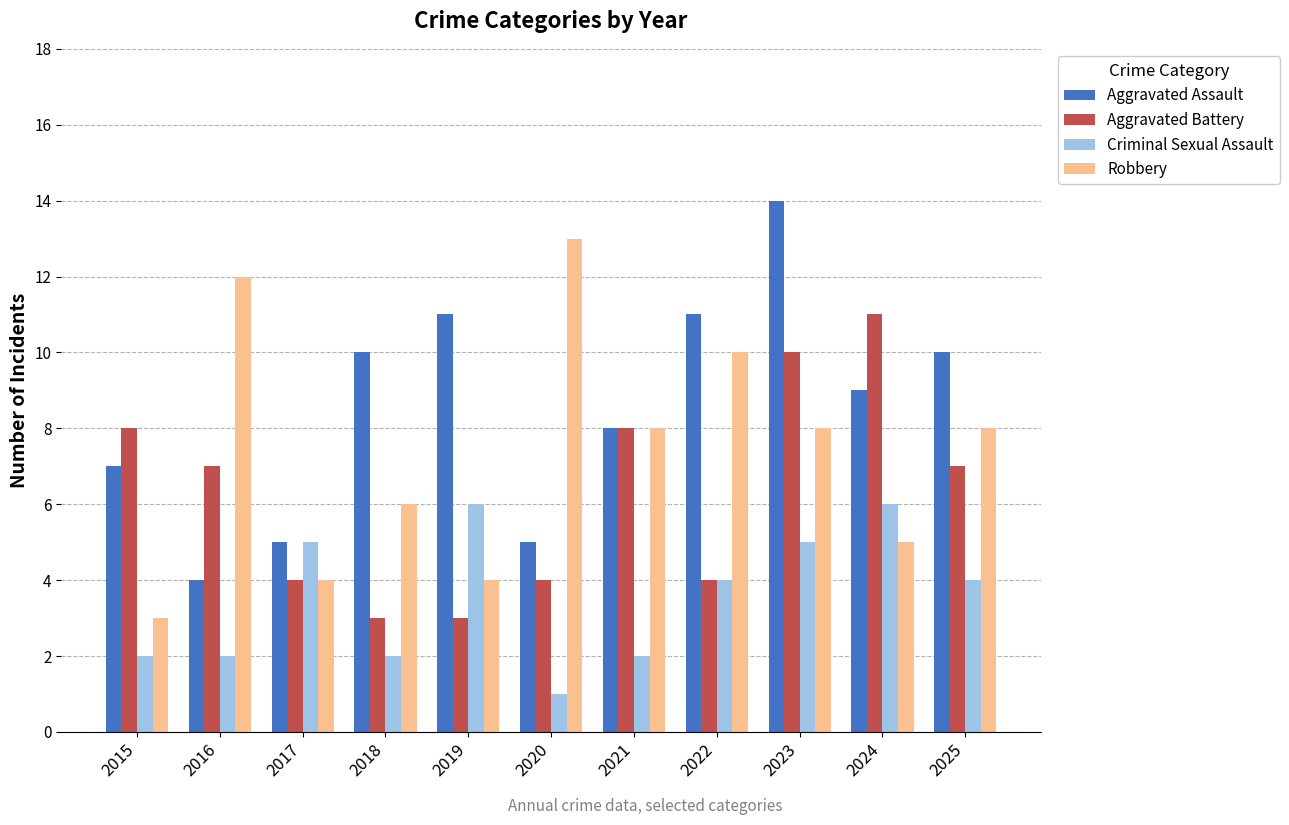

What is the difference between the maximum and minimum values in the Criminal Sexual Assault series?

5